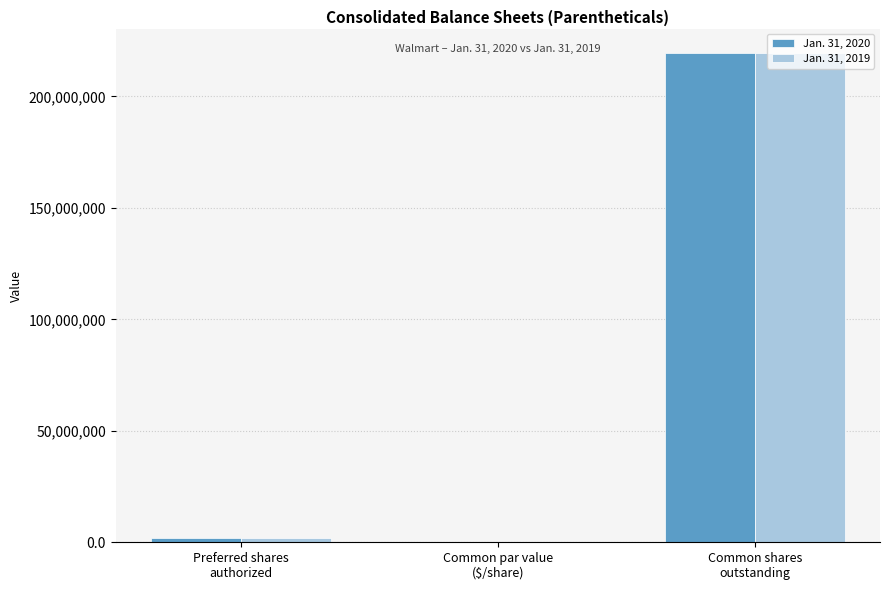

What is the sum of all Jan. 31, 2020 values?

221400000.0